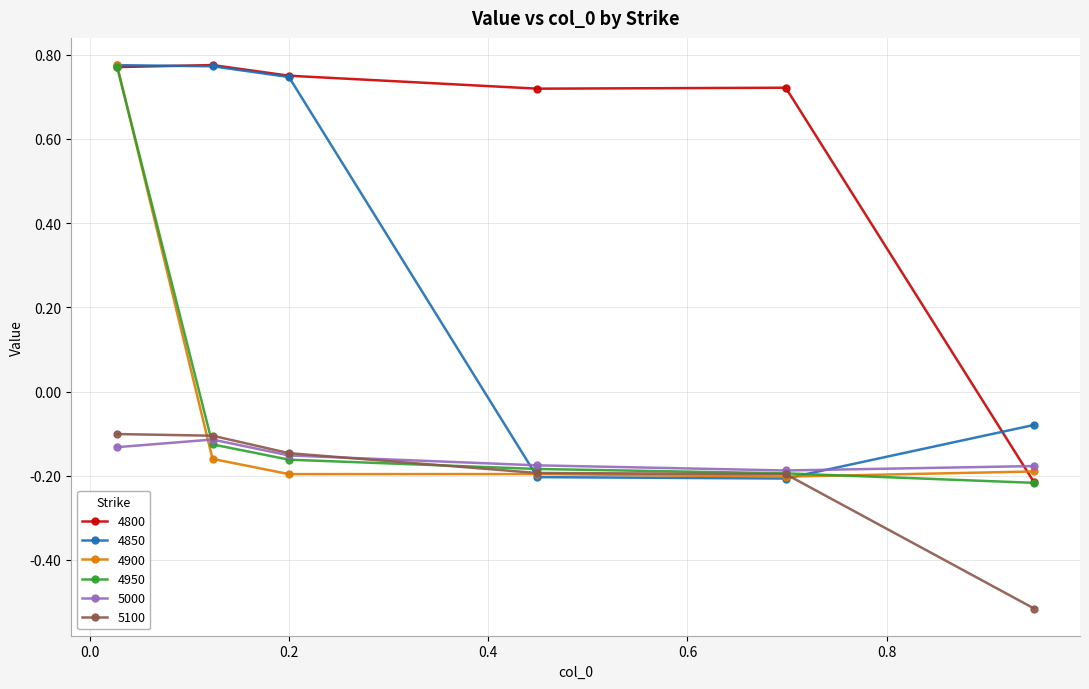

How many 4800 values are between 0 and 1?

5